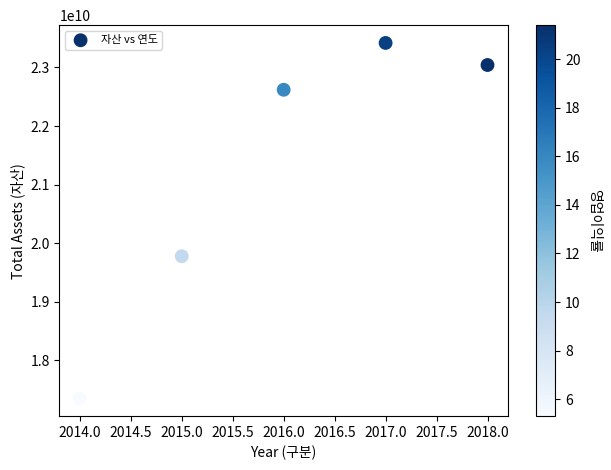

What is the range of X values (max minus min)?

4